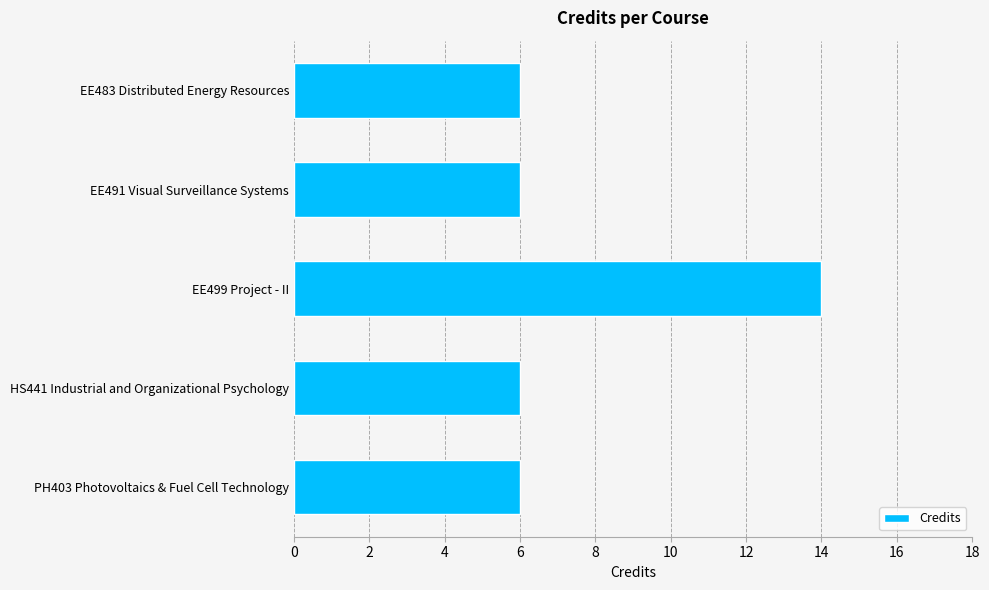

What is the maximum value shown in the chart?

14